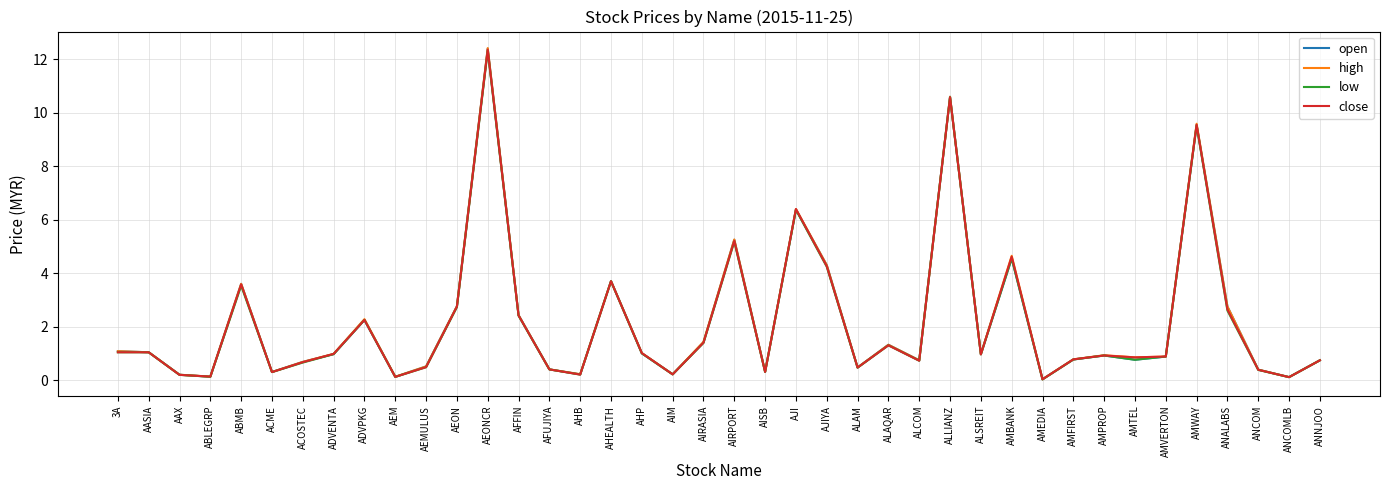

What position from the left is ADVPKG?

9